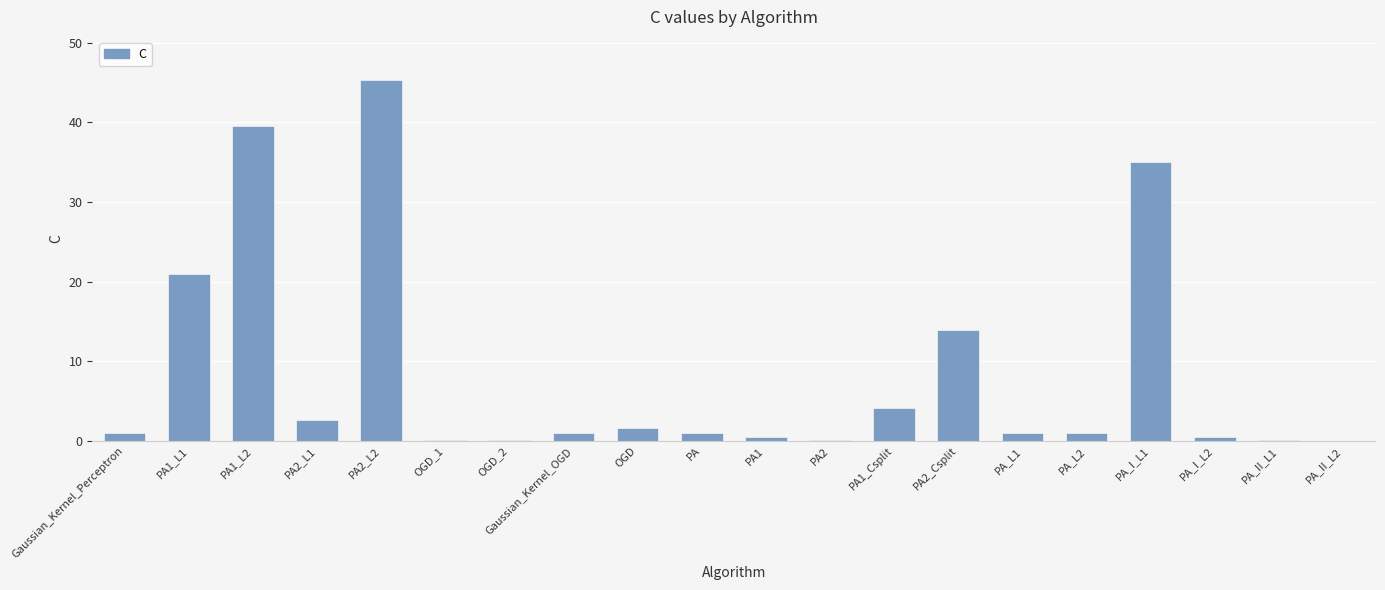

What is the ratio of the value at PA_II_L1 to the value at OGD?

0.1